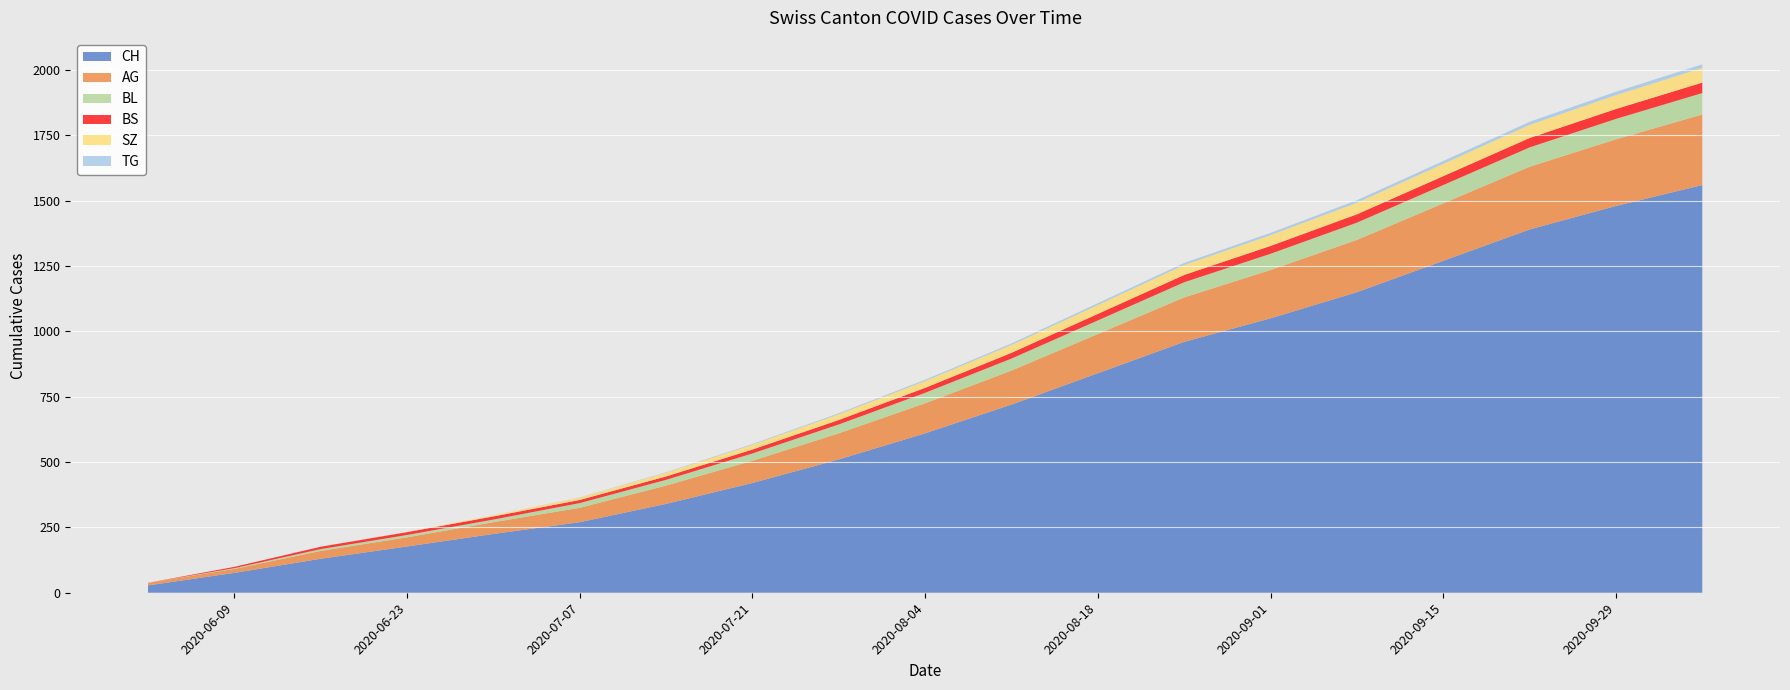

Reading right to left, list all the values displayed in this chart.

CH: 2020-10-06=1560	2020-09-29=1480	2020-09-22=1390	2020-09-15=1270	2020-09-08=1150	2020-09-01=1050	2020-08-25=960	2020-08-18=840	2020-08-11=720	2020-08-04=610	2020-07-28=510	2020-07-21=420	2020-07-14=340	2020-07-07=270	2020-06-30=225	2020-06-23=177	2020-06-16=130	2020-06-09=76	2020-06-02=28
AG: 2020-10-06=270	2020-09-29=255	2020-09-22=240	2020-09-15=220	2020-09-08=200	2020-09-01=185	2020-08-25=170	2020-08-18=150	2020-08-11=130	2020-08-04=115	2020-07-28=100	2020-07-21=85	2020-07-14=70	2020-07-07=55	2020-06-30=45	2020-06-23=35	2020-06-16=30	2020-06-09=15	2020-06-02=10
BL: 2020-10-06=82	2020-09-29=78	2020-09-22=74	2020-09-15=70	2020-09-08=66	2020-09-01=62	2020-08-25=58	2020-08-18=52	2020-08-11=46	2020-08-04=40	2020-07-28=34	2020-07-21=28	2020-07-14=22	2020-07-07=18	2020-06-30=10	2020-06-23=9	2020-06-16=7	2020-06-09=3	2020-06-02=0
BS: 2020-10-06=40	2020-09-29=38	2020-09-22=36	2020-09-15=34	2020-09-08=32	2020-09-01=30	2020-08-25=28	2020-08-18=25	2020-08-11=22	2020-08-04=19	2020-07-28=17	2020-07-21=15	2020-07-14=13	2020-07-07=12	2020-06-30=12	2020-06-23=11	2020-06-16=9	2020-06-09=5	2020-06-02=0
SZ: 2020-10-06=56	2020-09-29=53	2020-09-22=50	2020-09-15=47	2020-09-08=44	2020-09-01=41	2020-08-25=38	2020-08-18=34	2020-08-11=30	2020-08-04=26	2020-07-28=22	2020-07-21=18	2020-07-14=14	2020-07-07=9	2020-06-30=4	2020-06-23=1	2020-06-16=0	2020-06-09=0	2020-06-02=0
TG: 2020-10-06=14	2020-09-29=13	2020-09-22=12	2020-09-15=11	2020-09-08=10	2020-09-01=9	2020-08-25=8	2020-08-18=7	2020-08-11=6	2020-08-04=5	2020-07-28=4	2020-07-21=3	2020-07-14=2	2020-07-07=1	2020-06-30=0	2020-06-23=0	2020-06-16=0	2020-06-09=0	2020-06-02=0